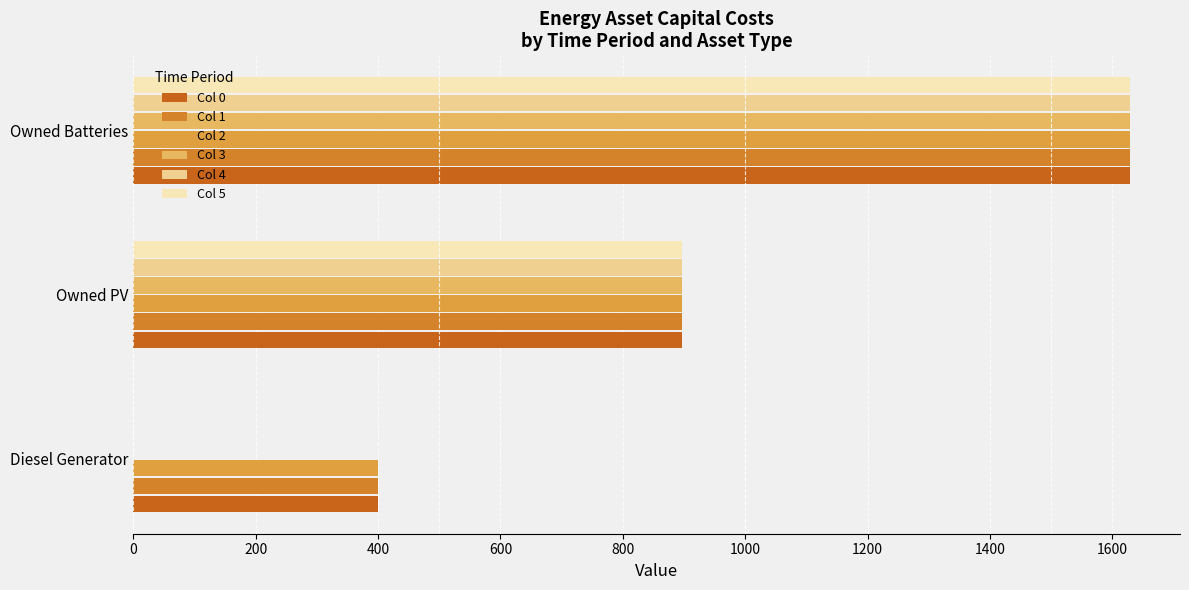

How many categories are shown in the chart?

3